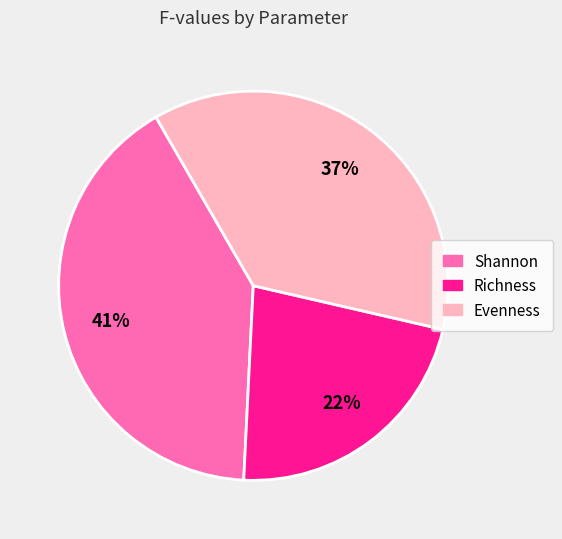

To the nearest percent, what percentage of the pie is Shannon?

41%